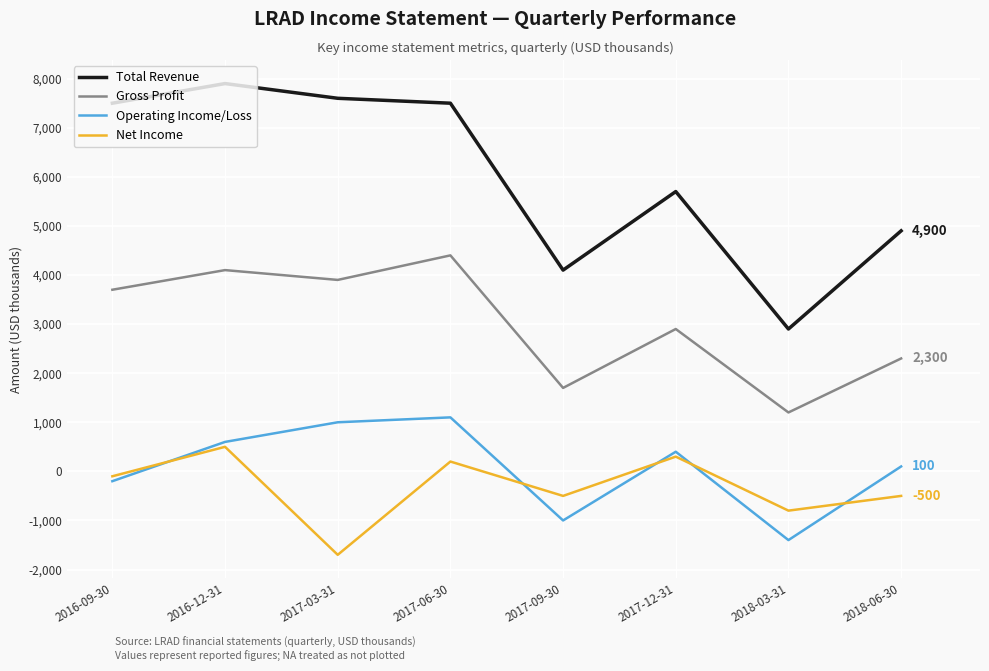

What is the smallest value displayed?

-1700